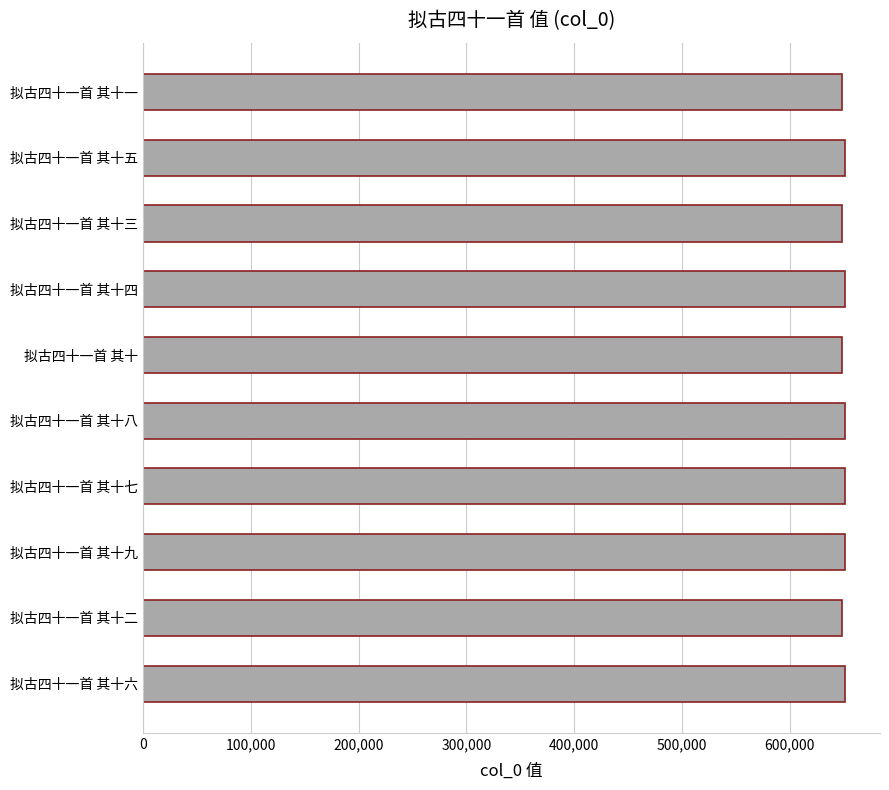

What is the average value?

650058